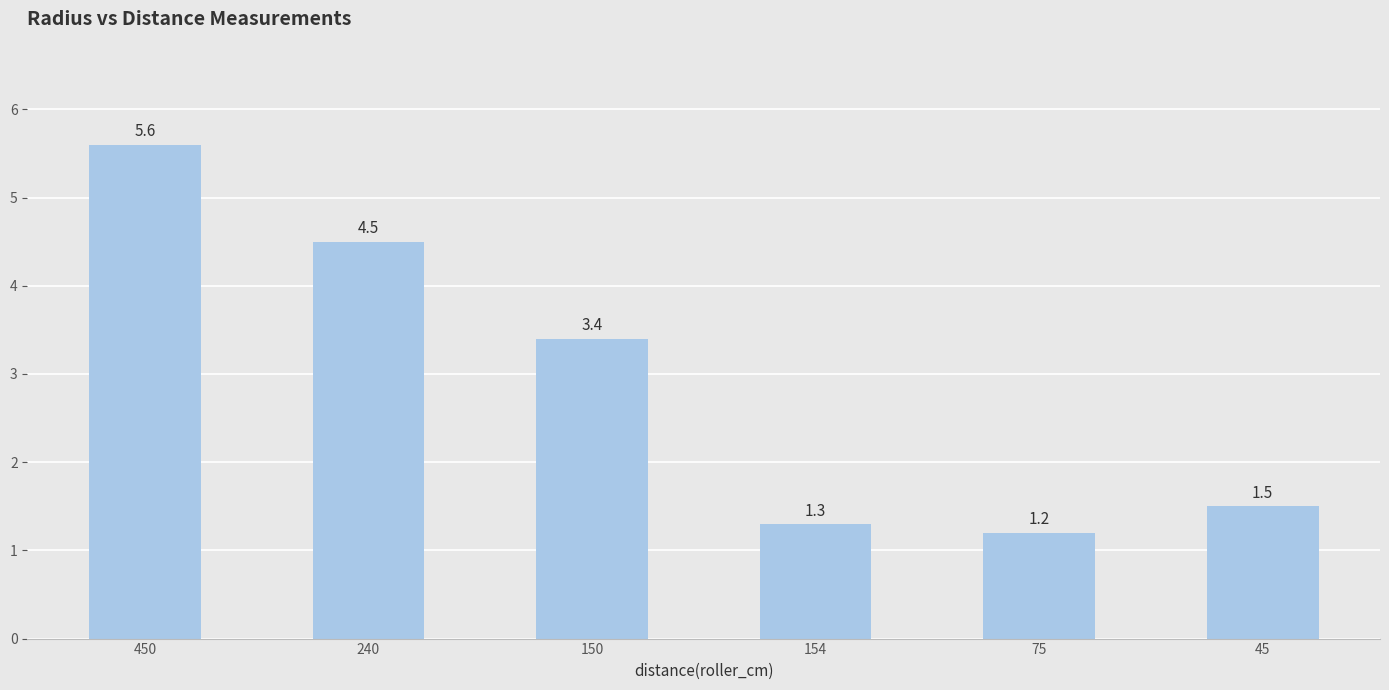

What is the label of the 1st bar from the right?

45